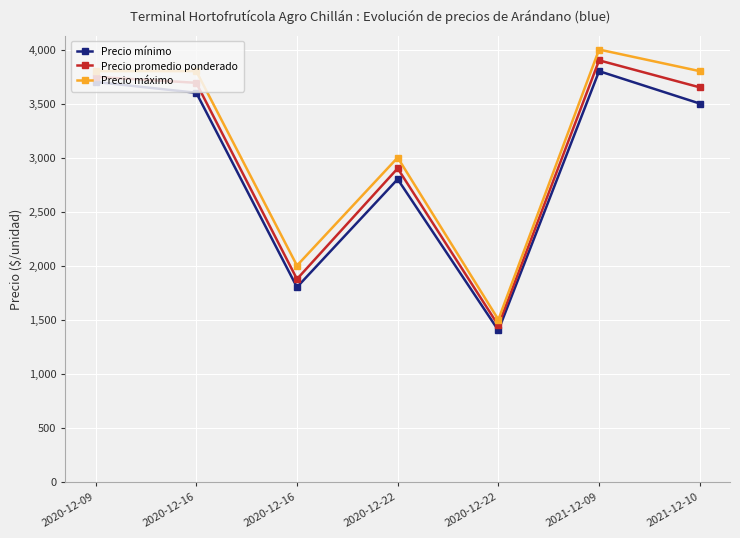

What are all the series names shown in the legend?

Precio mínimo, Precio promedio ponderado, Precio máximo